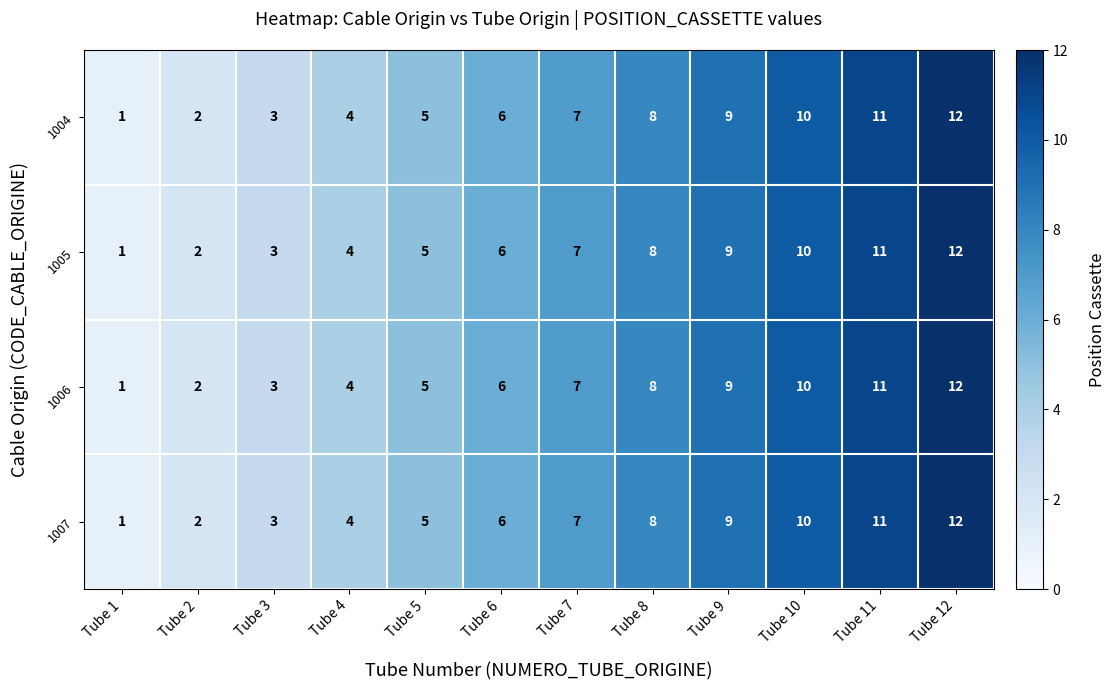

What is the difference between the maximum and second lowest values in the 1007 series?

10